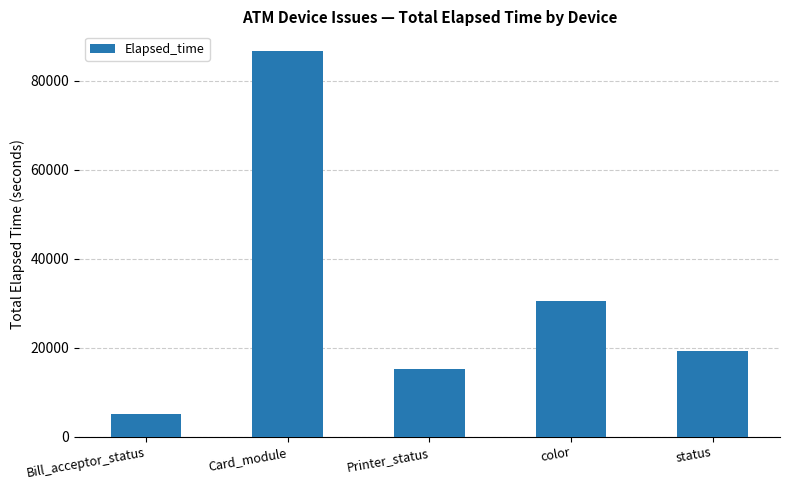

True or false: the data shows 15105 at Printer_status.

True